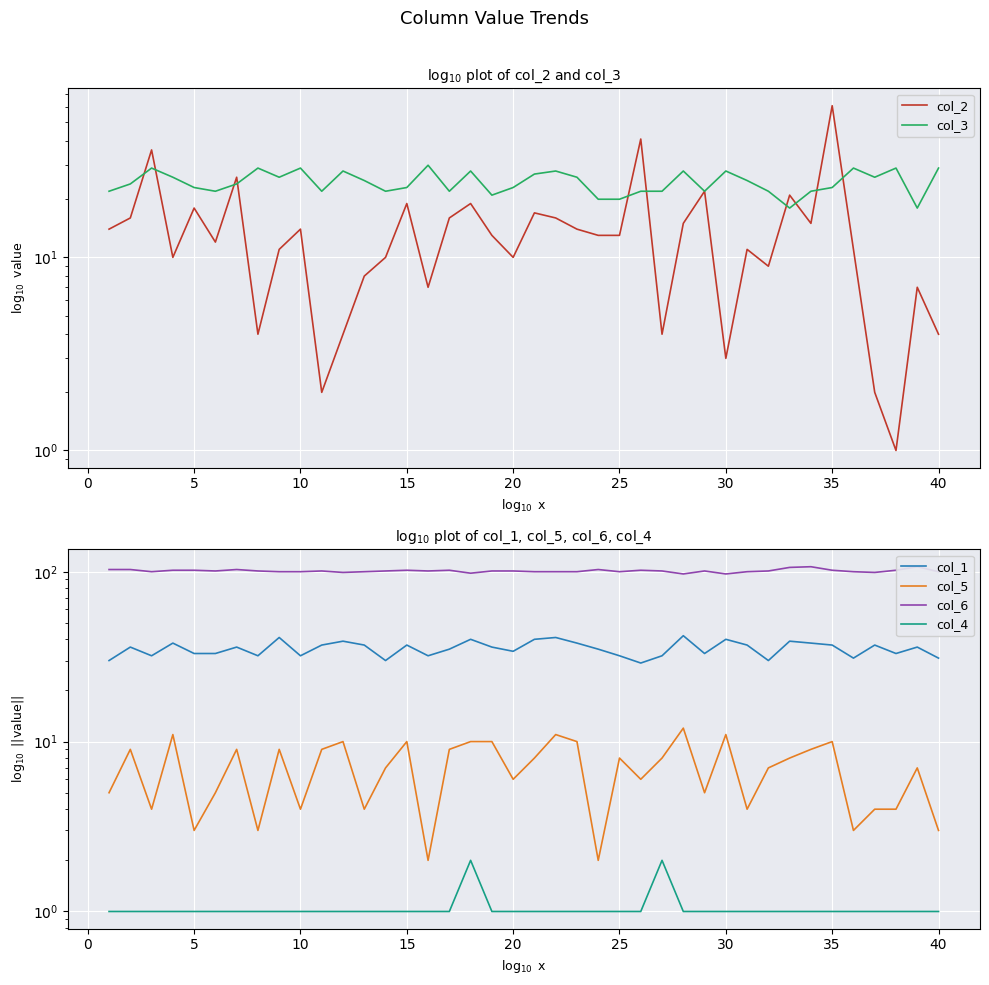

How many lines are shown in the chart?

6